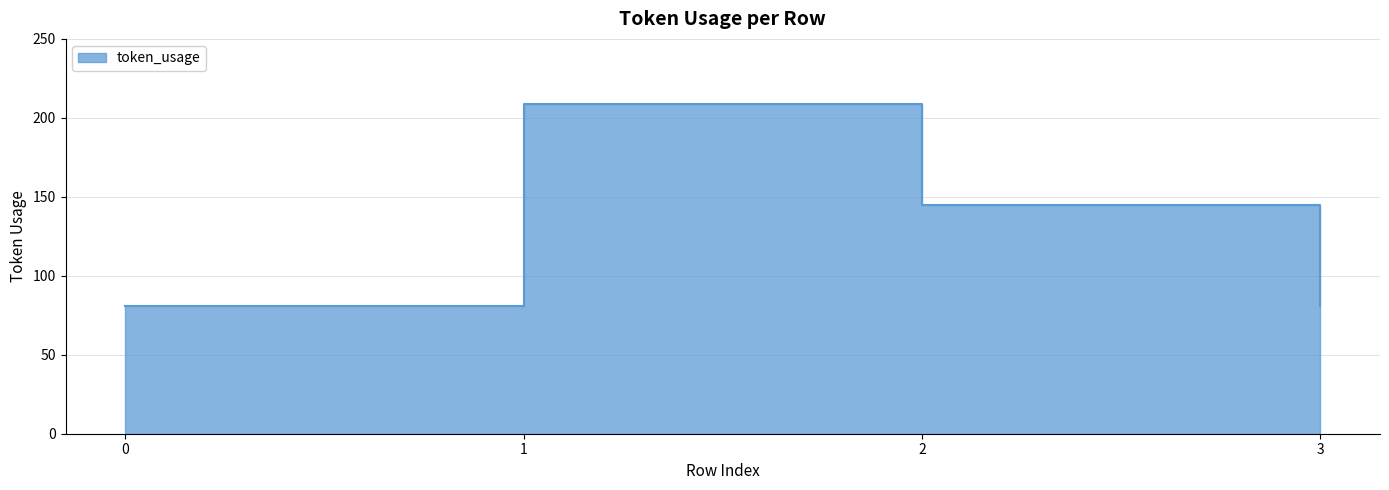

What is the sum of the values at 1 and 3?

290